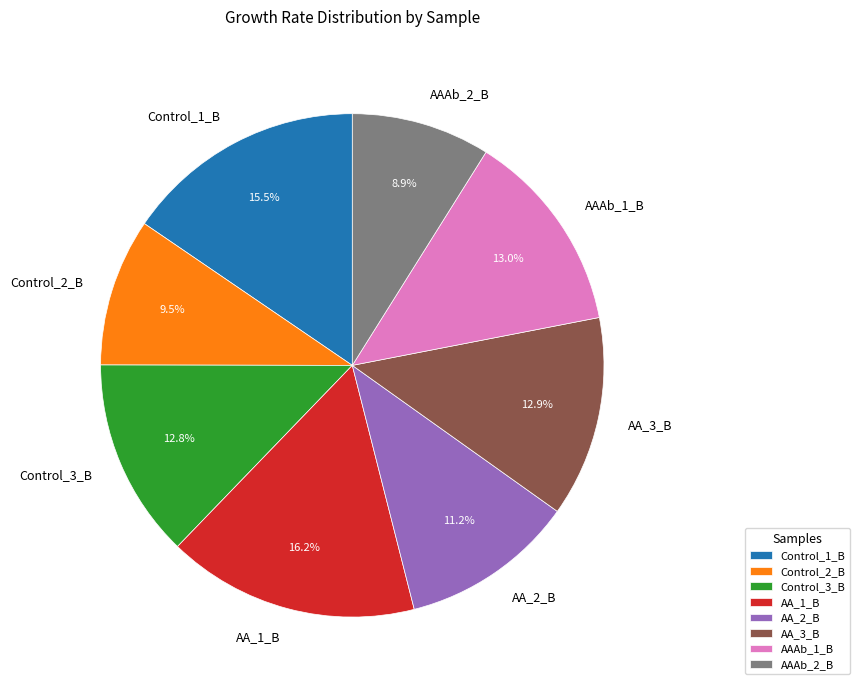

Between AAAb_1_B and Control_2_B, which is larger?

AAAb_1_B